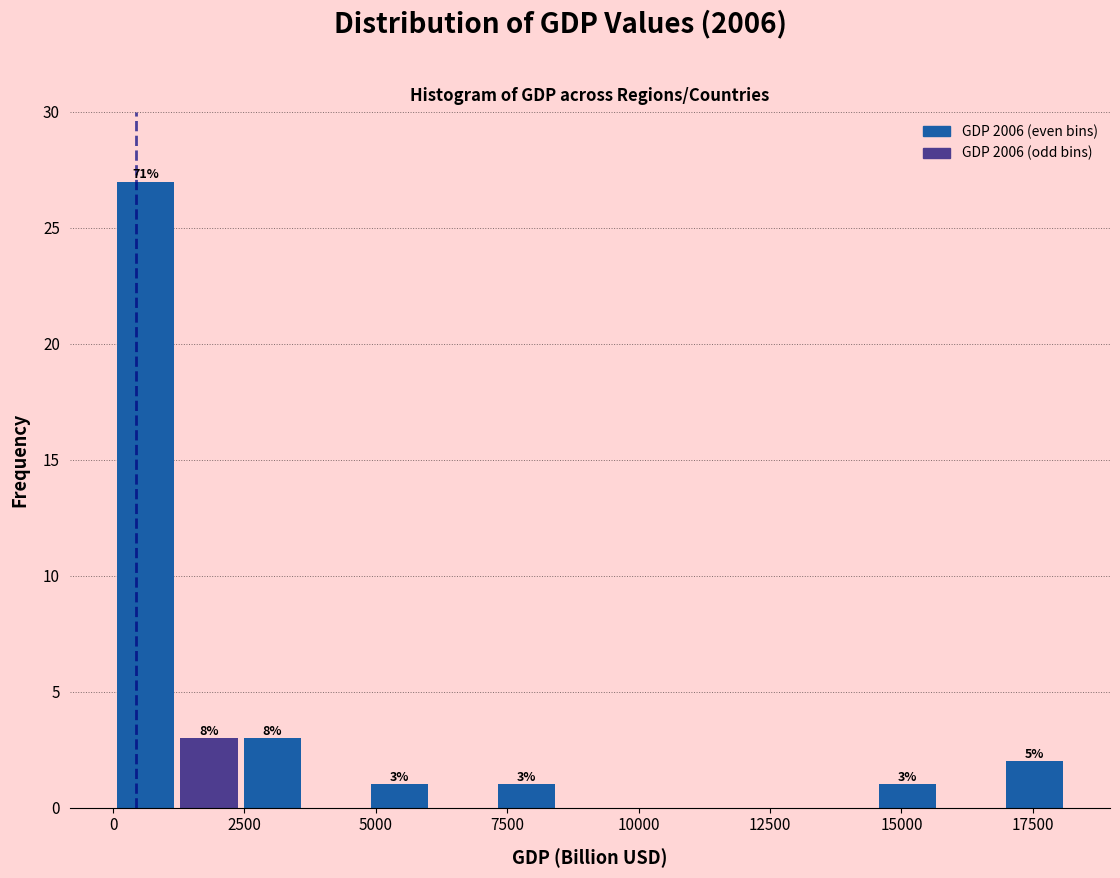

Read against the x-axis, roughly where is the centre of the tallest bar?

500